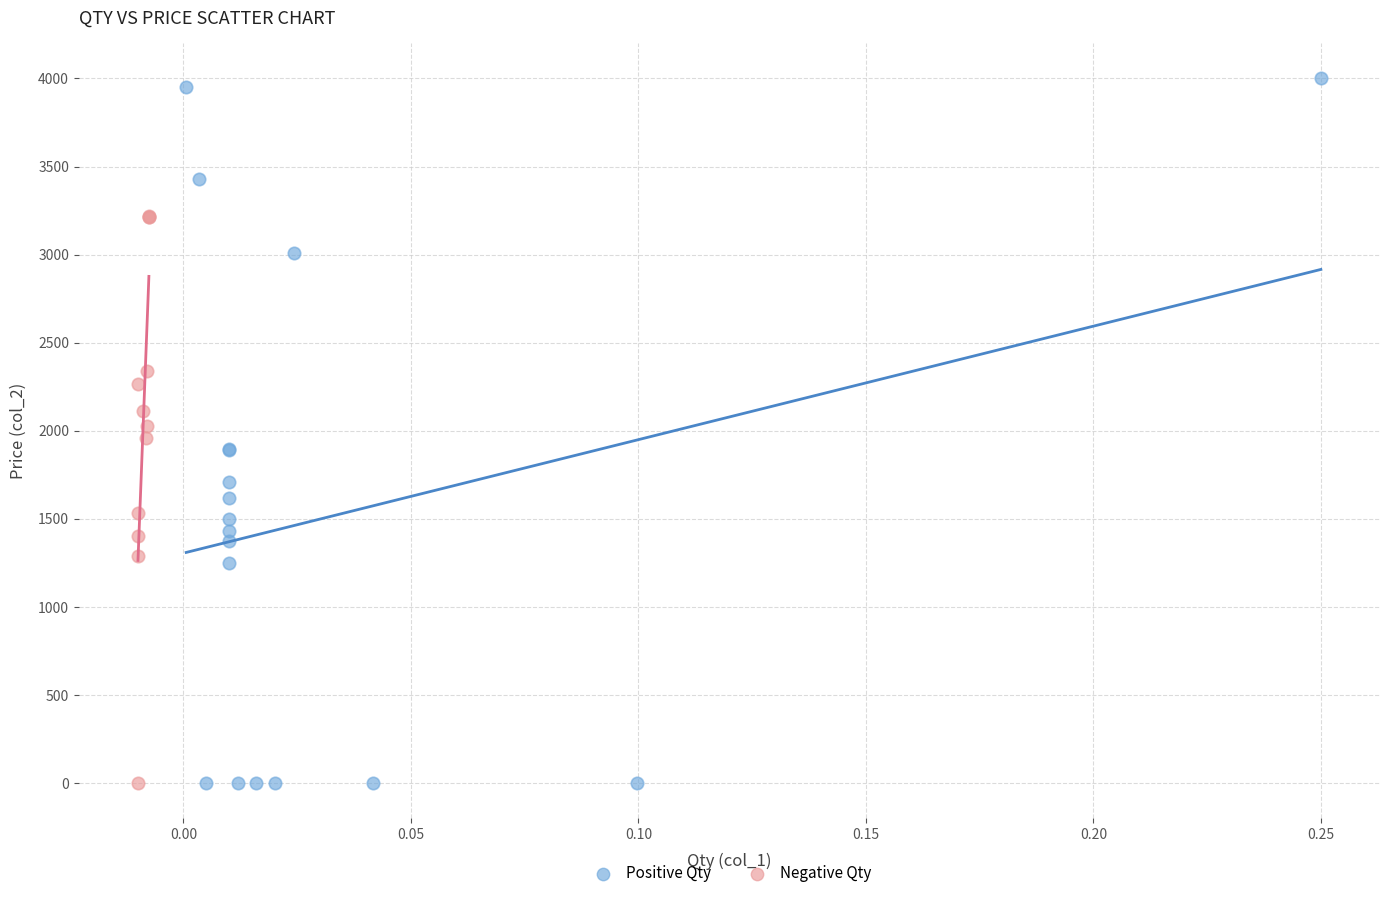

Which series has the widest spread of Y values?

Positive Qty